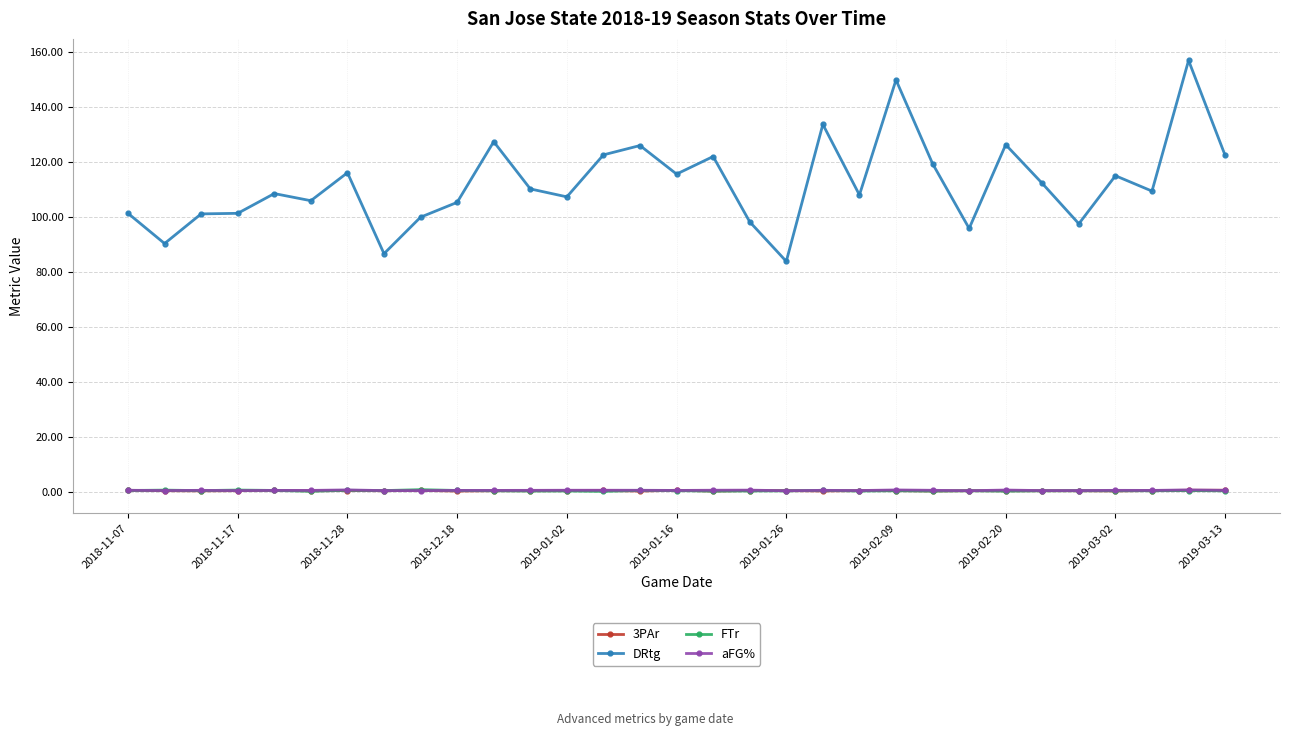

What is the maximum value shown in the chart?

157.1